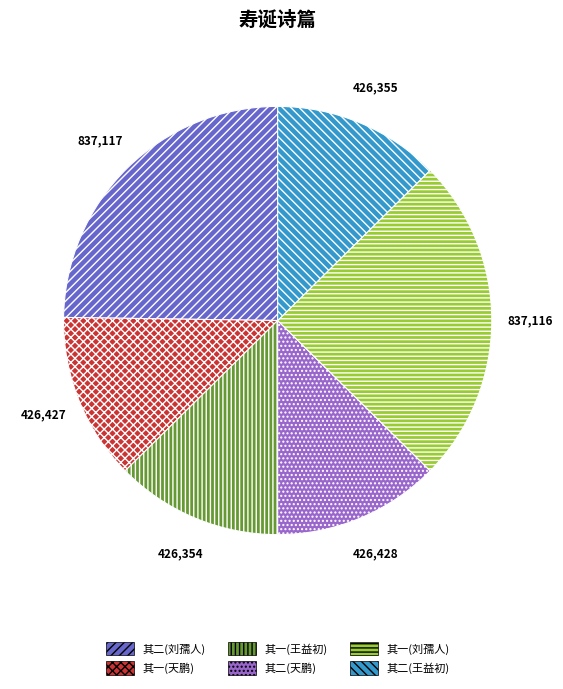

True or false: 其一(刘孺人) accounts for 25% of the total.

True